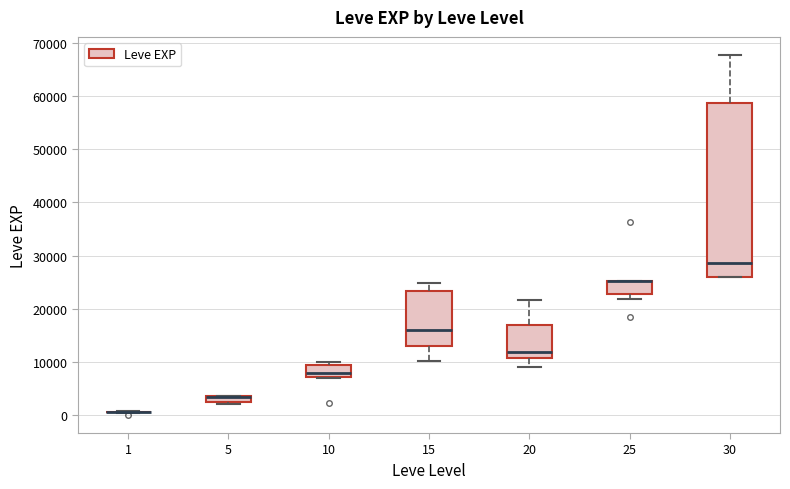

Where is the upper edge of the box at x = 10 on the y-axis? The values are not printed on the chart, so give them approximately, as read against the axis.

9000